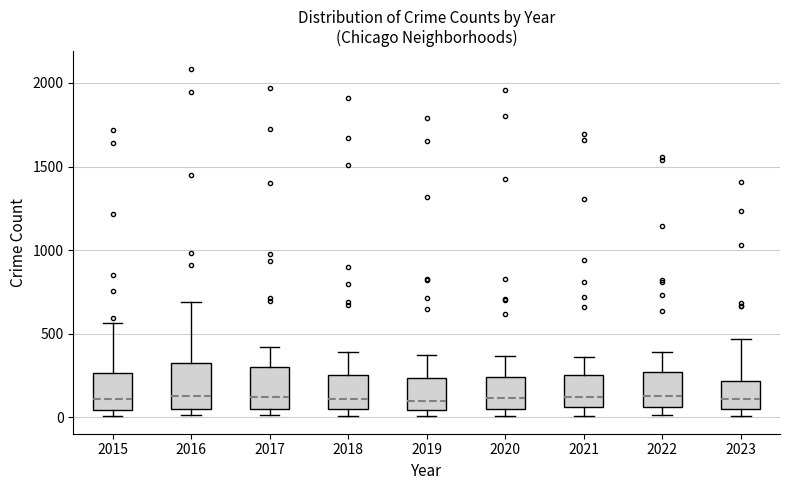

Reading left to right, read every box against the y-axis: the position of its median line, the range the box covers, and the ends of its whiskers. The values are not printed on the chart, so give them approximately, as read against the axis.

2015: median 100, box 50 to 250, whiskers 0 to 550
2016: median 150, box 50 to 300, whiskers 0 to 700
2017: median 100, box 50 to 300, whiskers 0 to 400
2018: median 100, box 50 to 250, whiskers 0 to 400
2019: median 100, box 50 to 250, whiskers 0 to 400
2020: median 100, box 50 to 250, whiskers 0 to 350
2021: median 100, box 50 to 250, whiskers 0 to 350
2022: median 100, box 50 to 250, whiskers 0 to 400
2023: median 100, box 50 to 200, whiskers 0 to 450